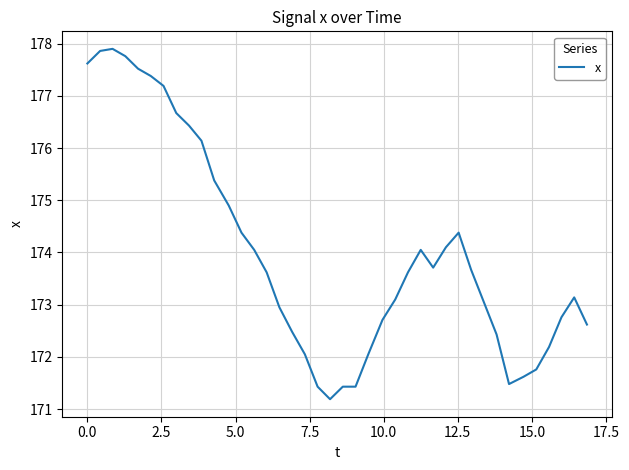

What is the sum of all values?

6960.2